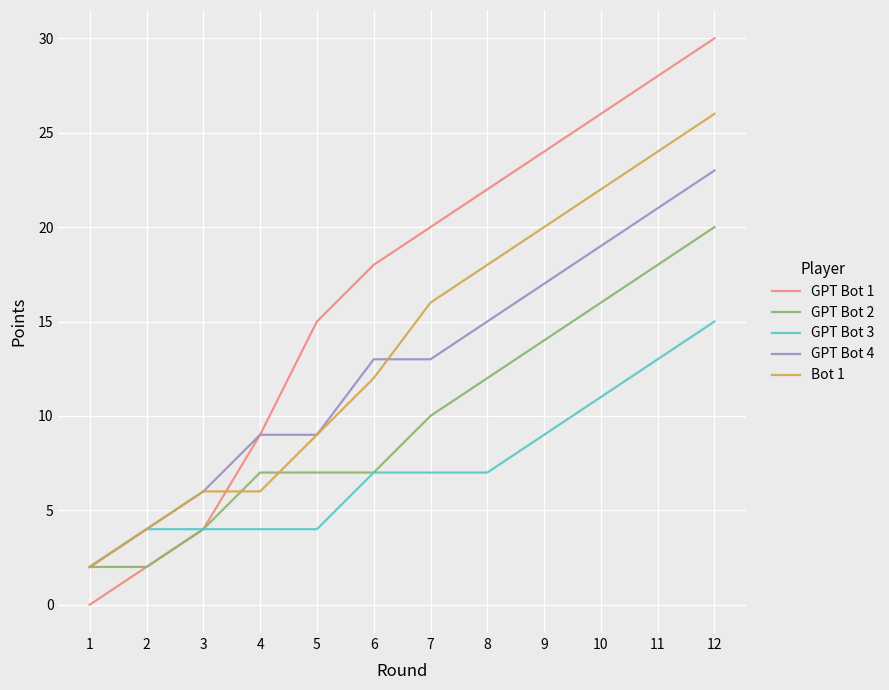

Is it true that Bot 1 equals 16 at 7?

True